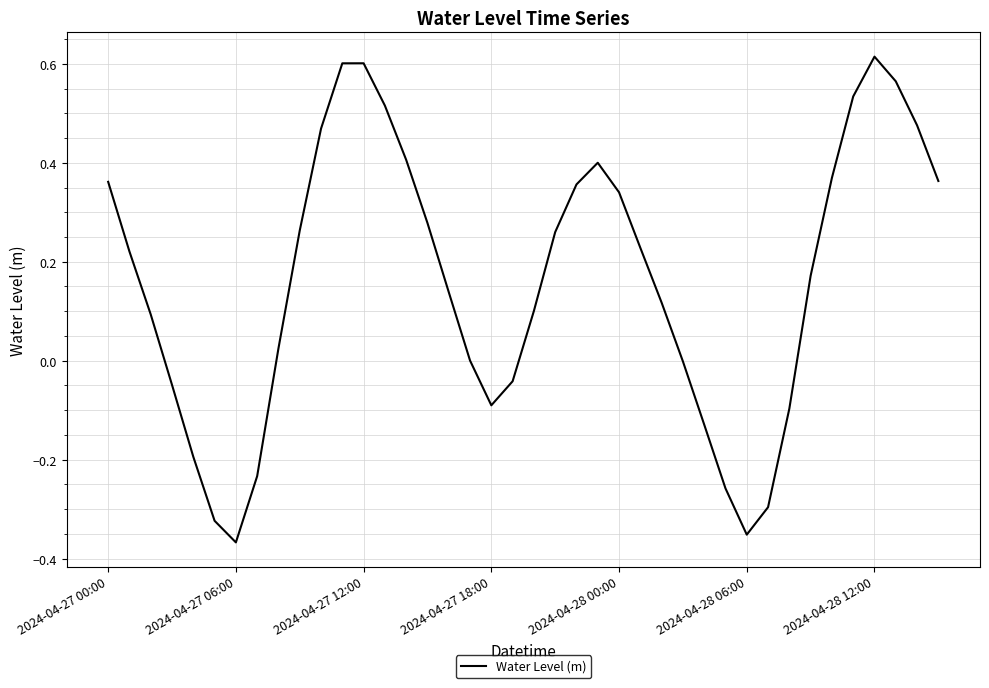

What is the difference between the maximum and minimum values?

1.0